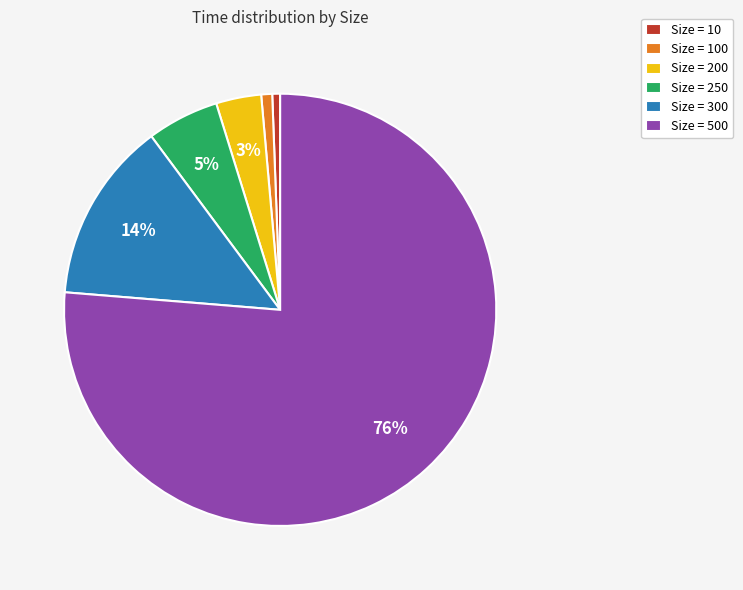

True or false: Size = 250 accounts for 5% of the total.

True